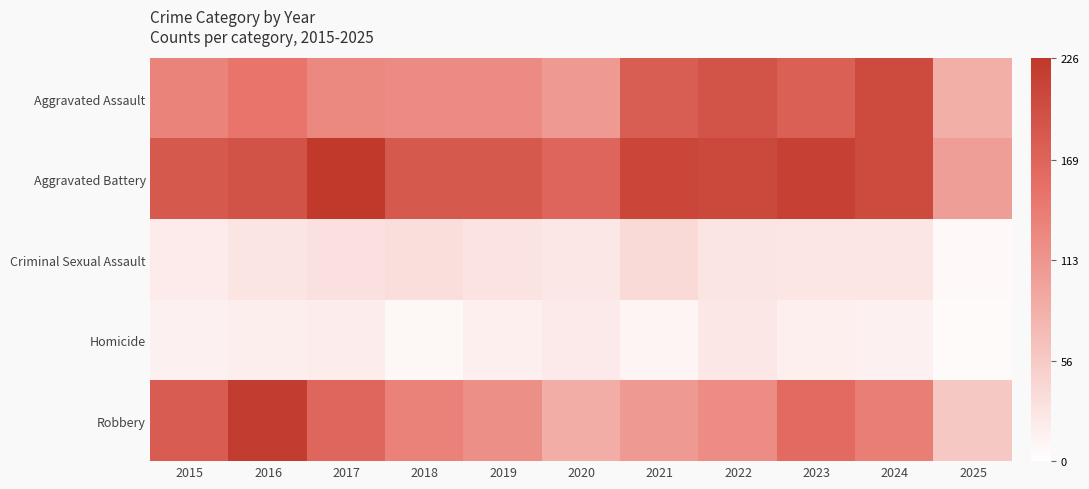

Reading right to left, what are all the values shown in this chart?

Aggravated Assault: 2025=85	2024=203	2023=176	2022=190	2021=179	2020=108	2019=124	2018=124	2017=126	2016=149	2015=132
Aggravated Battery: 2025=103	2024=203	2023=214	2022=205	2021=208	2020=168	2019=184	2018=184	2017=226	2016=193	2015=183
Criminal Sexual Assault: 2025=7	2024=26	2023=26	2022=27	2021=39	2020=25	2019=30	2018=35	2017=31	2016=28	2015=21
Homicide: 2025=5	2024=15	2023=16	2022=24	2021=12	2020=22	2019=16	2018=8	2017=20	2016=18	2015=15
Robbery: 2025=58	2024=138	2023=161	2022=123	2021=108	2020=87	2019=120	2018=134	2017=166	2016=220	2015=180